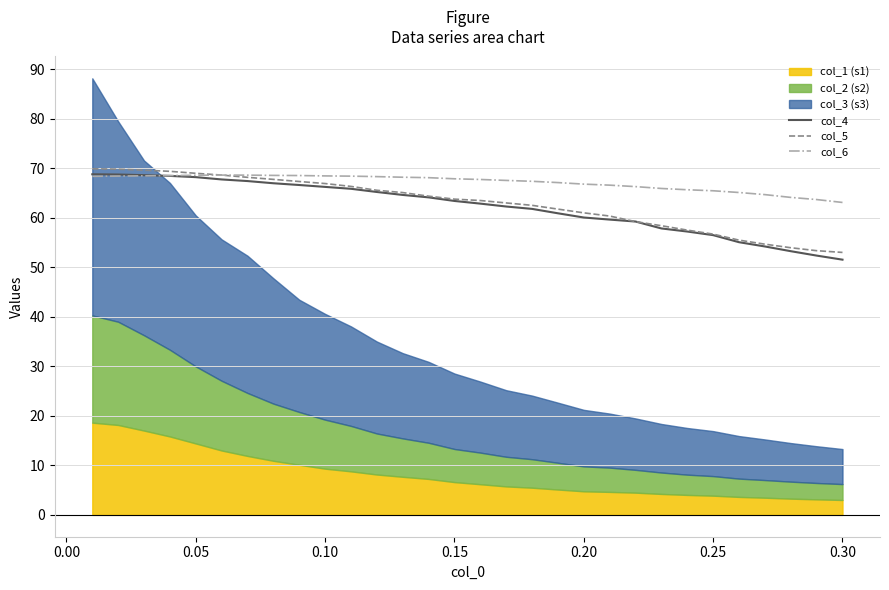

True or false: col_4 has more than 2 interior local peaks.

False